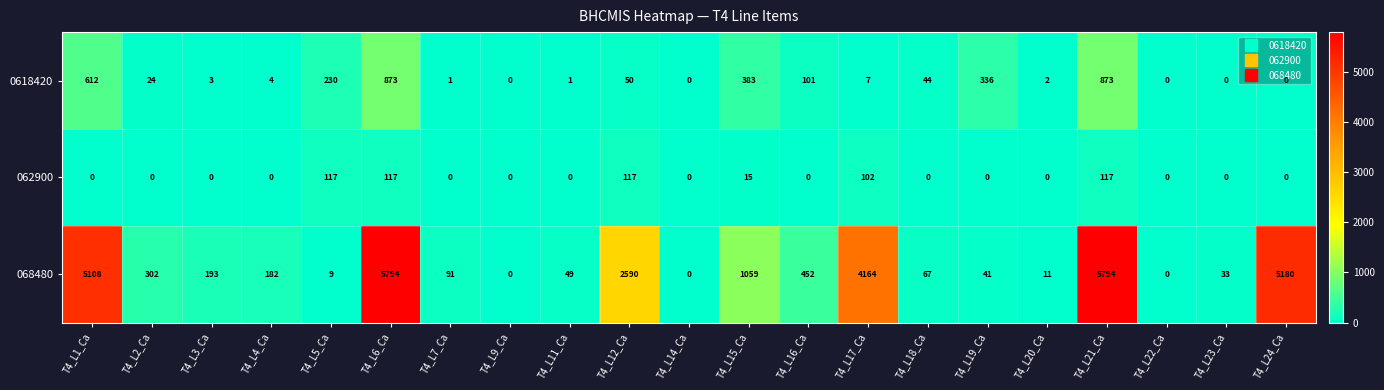

What is the highest value of the 062900 series?

117